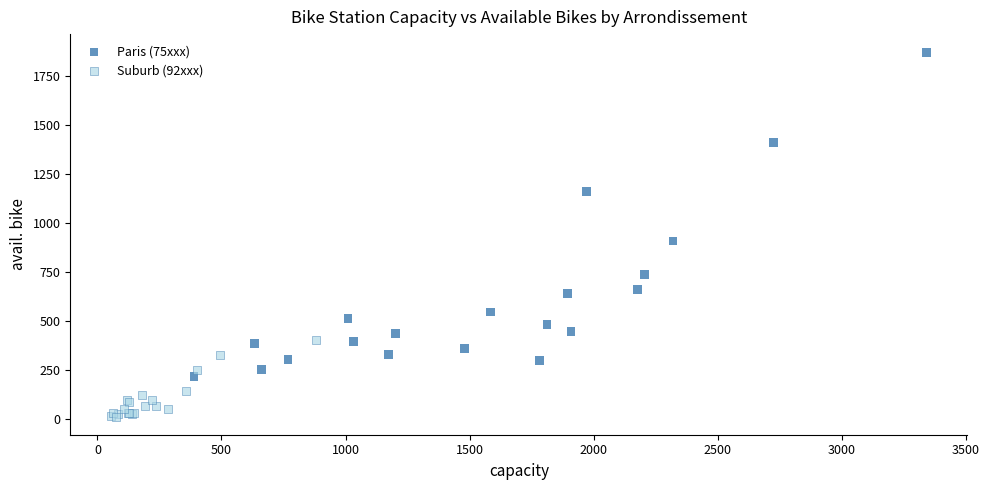

Which series contains the highest Y value?

Paris (75xxx)